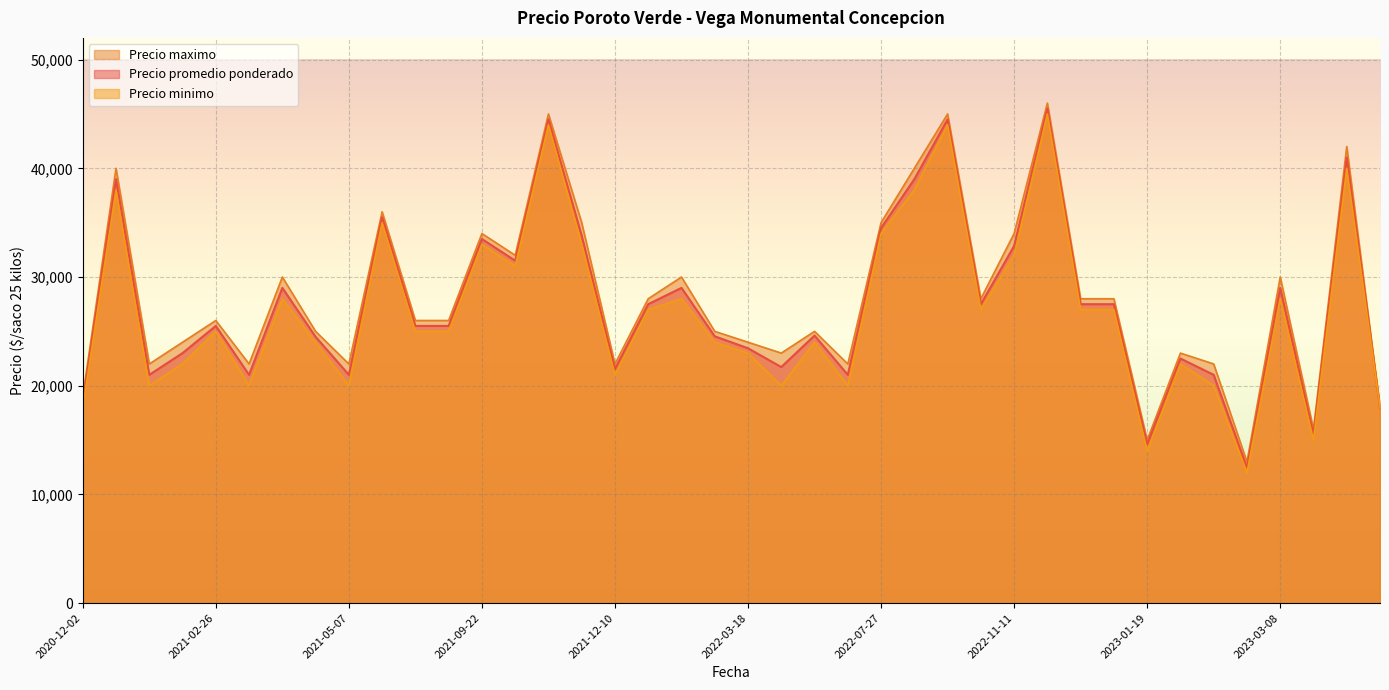

What is the greatest value displayed?

46000